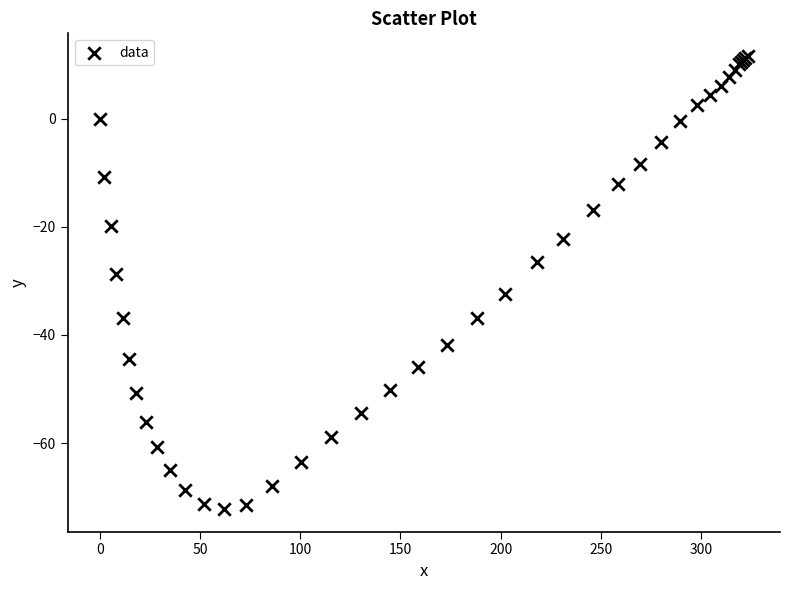

What Y value in the scatter plot is closest to -30?

-28.8